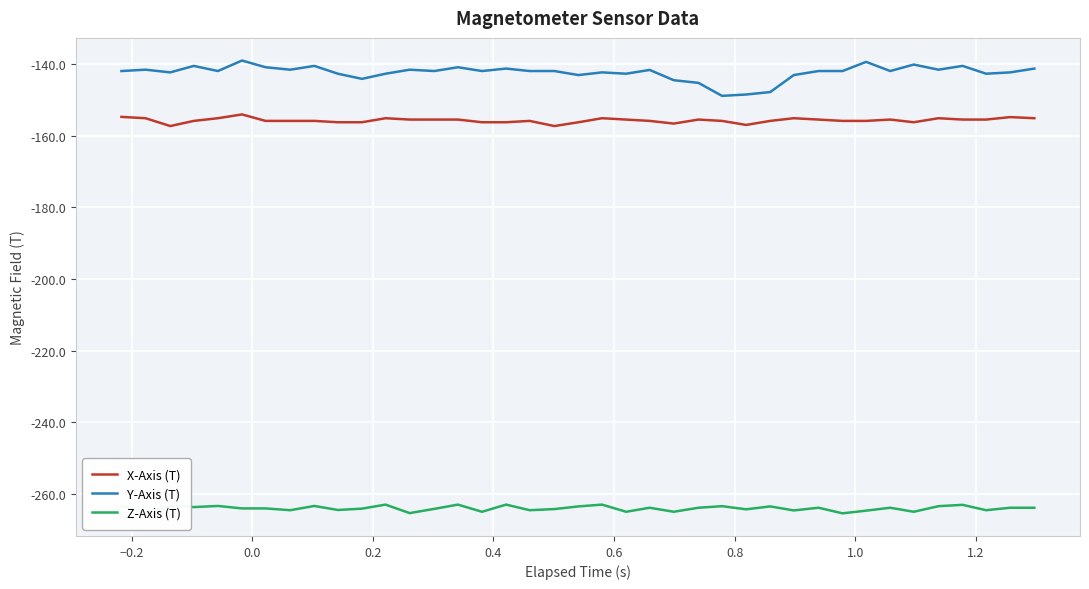

True or false: X-Axis (T) and Y-Axis (T) cross at least once.

False